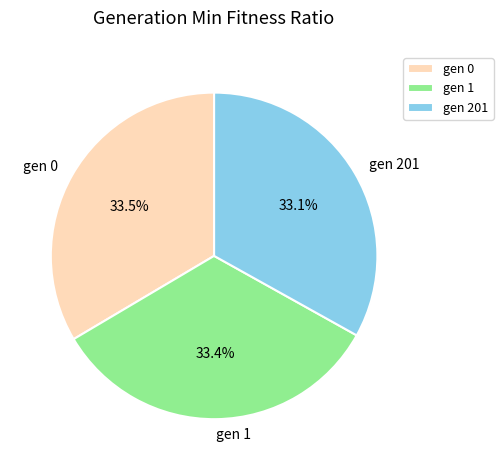

What is the ratio of the value at gen 201 to the value at gen 1?

1.0